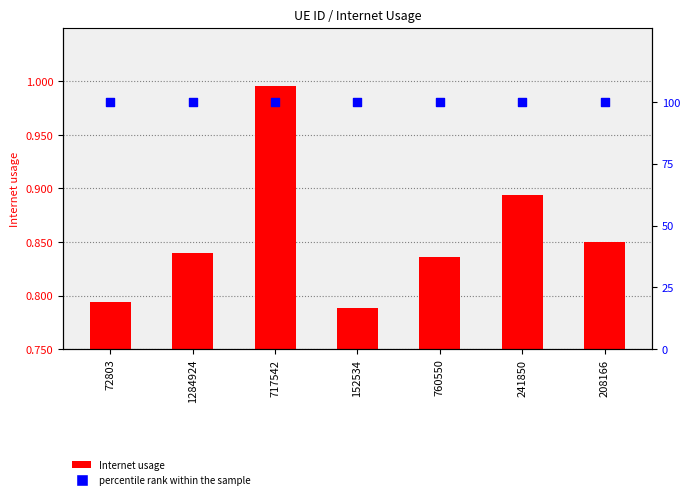

What are all the series names shown in the legend?

Internet usage, percentile rank within the sample